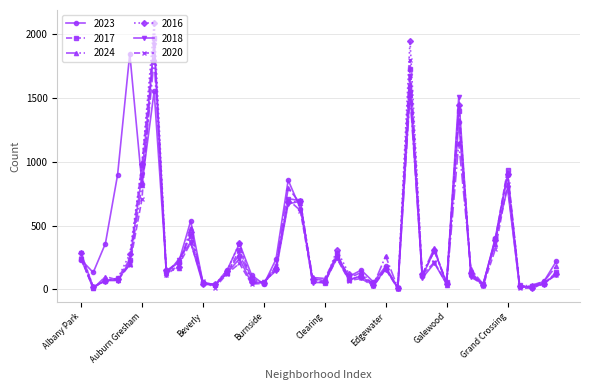

True or false: 2023 has more than 0 points higher than both neighbors.

True